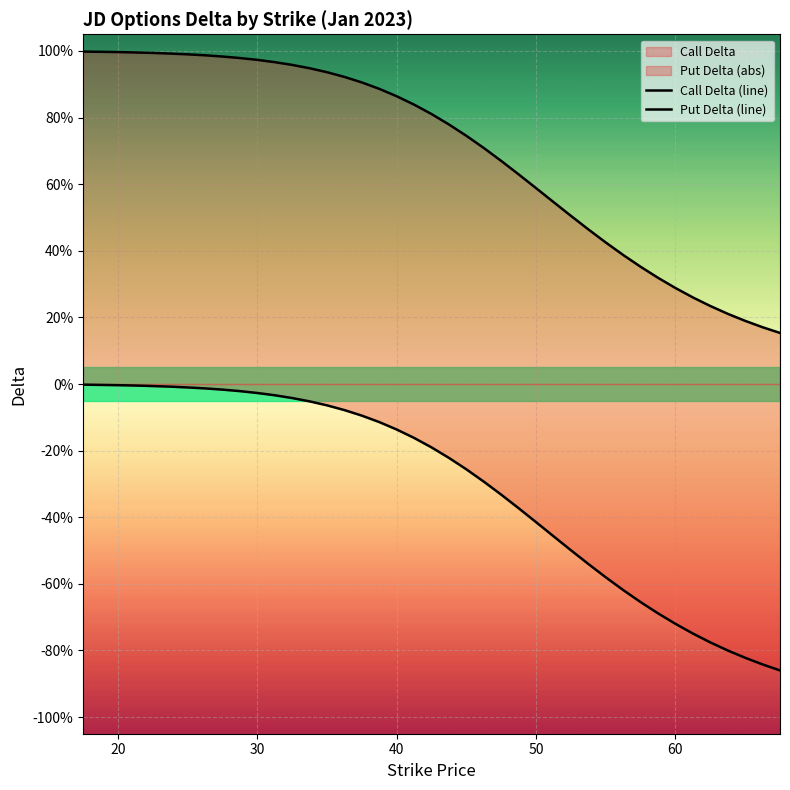

Does the chart display data point markers on the line(s)?

No